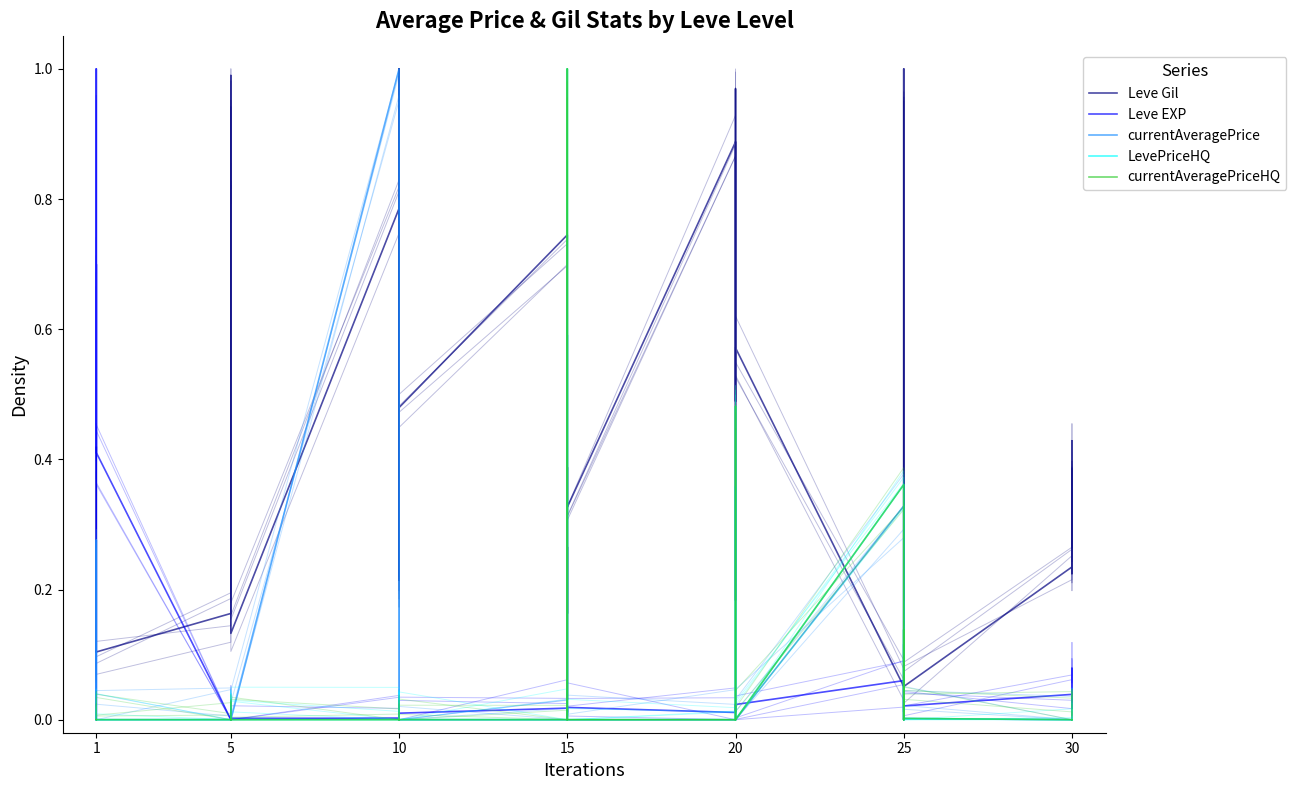

After their last crossing, which series has the higher values: LevePriceHQ or Leve Gil?

Leve Gil